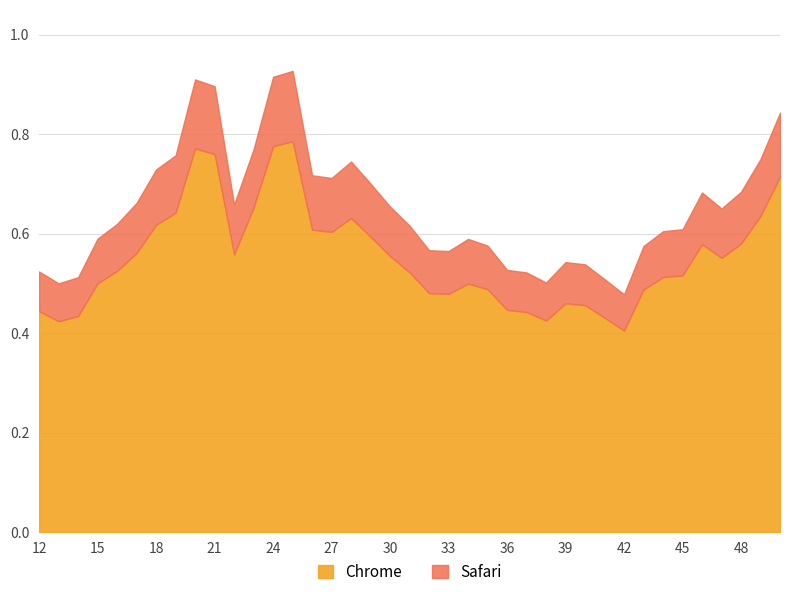

Reading left to right, extract all data points from this chart.

0.4	0.4	0.4	0.5	0.5	0.6	0.6	0.6	0.8	0.8	0.6	0.7	0.8	0.8	0.6	0.6	0.6	0.6	0.6	0.5	0.5	0.5	0.5	0.5	0.4	0.4	0.4	0.5	0.5	0.4	0.4	0.5	0.5	0.5	0.6	0.6	0.6	0.6	0.7